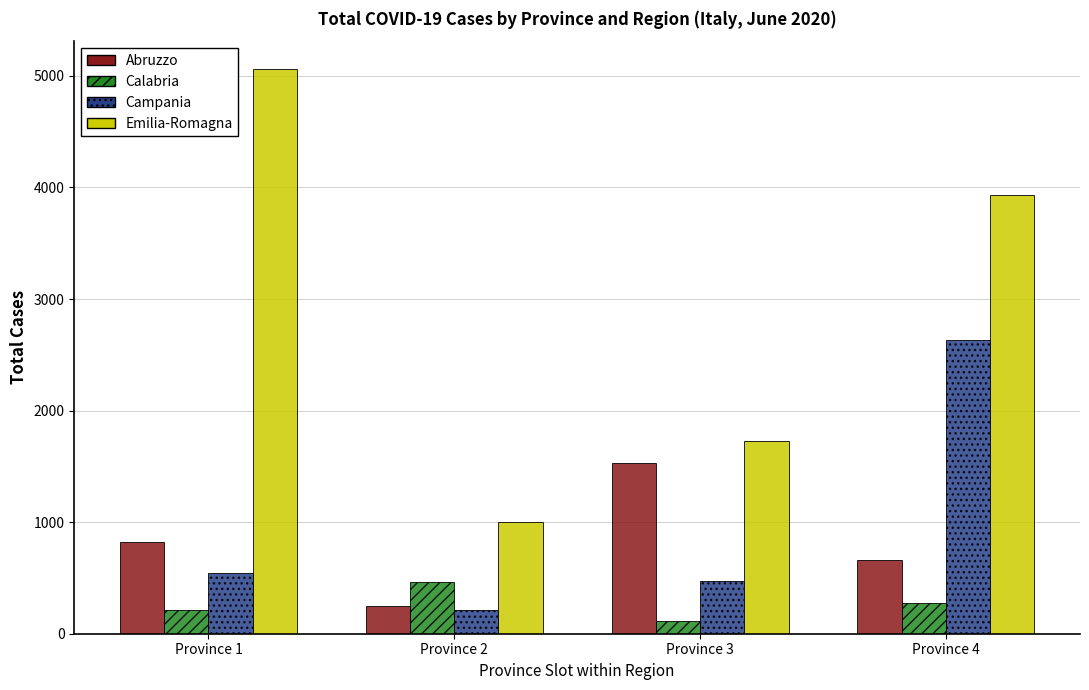

How many groups of bars are there?

4